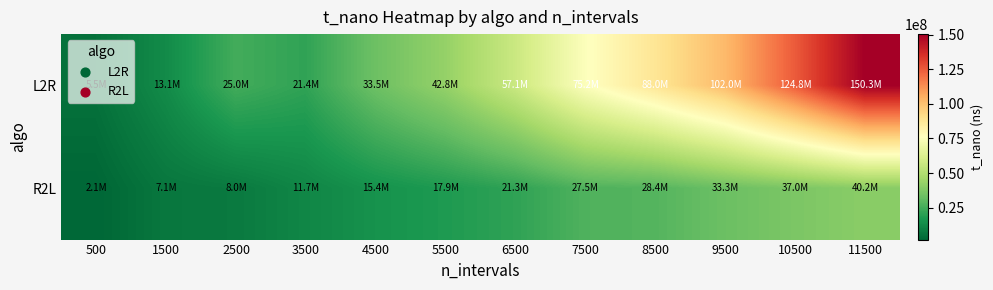

Which label corresponds to the smallest value in the chart?

500